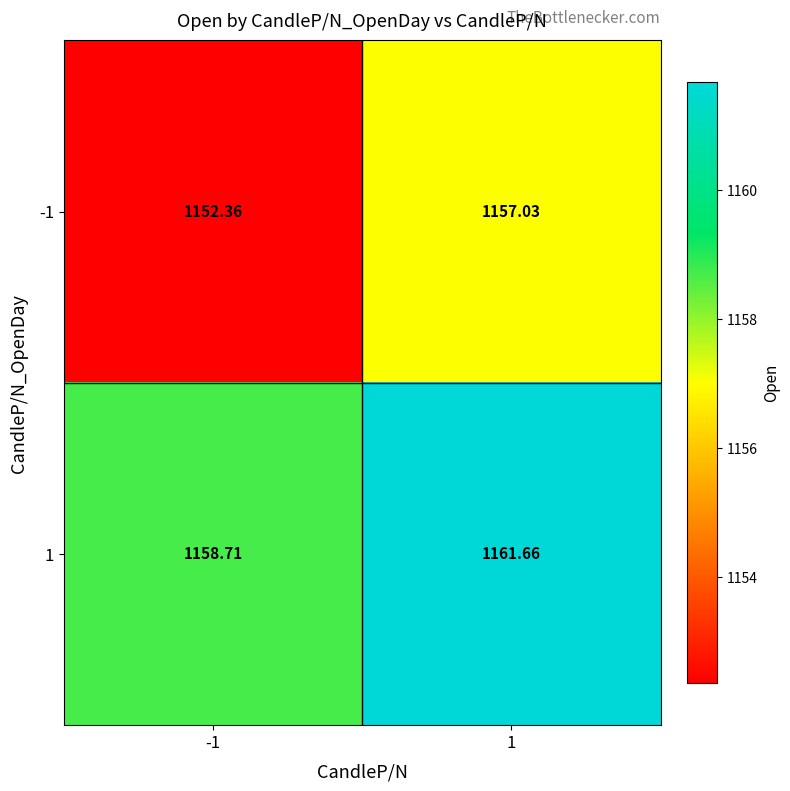

What is the total value across all series at -1?

2311.1